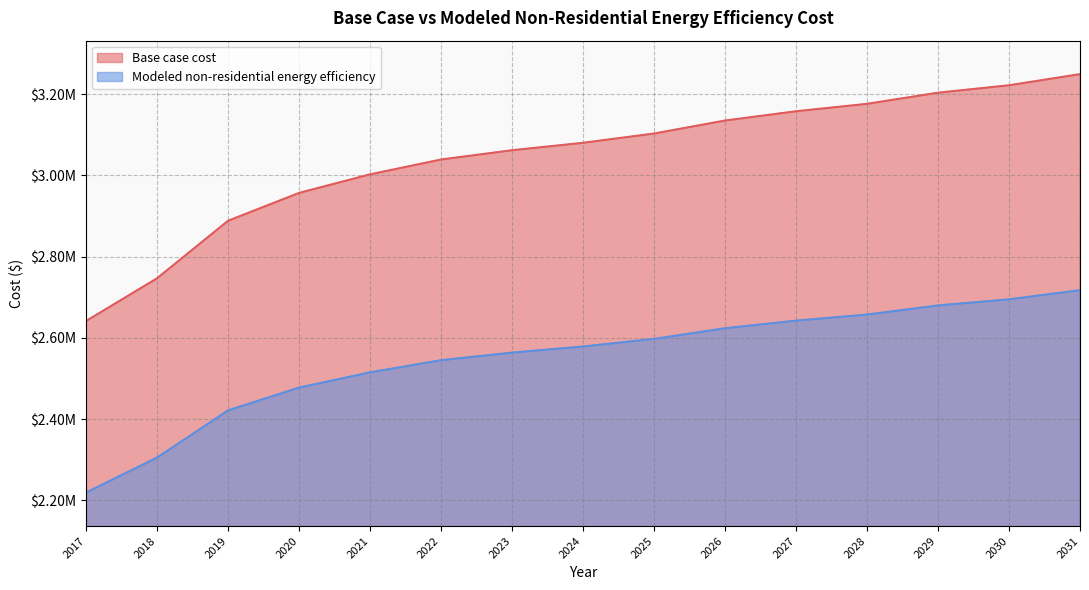

What is the value of the Modeled non-residential energy efficiency point at the 4th from the left?

2477615.1